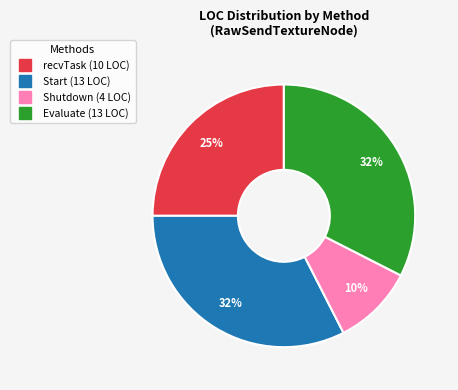

To the nearest percent, what portion does Start represent?

32%